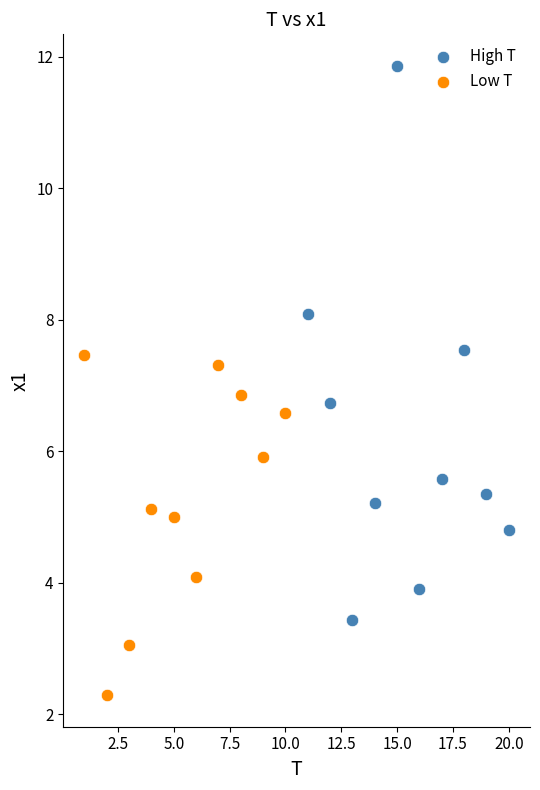

Which series reaches the minimum Y coordinate?

Low T